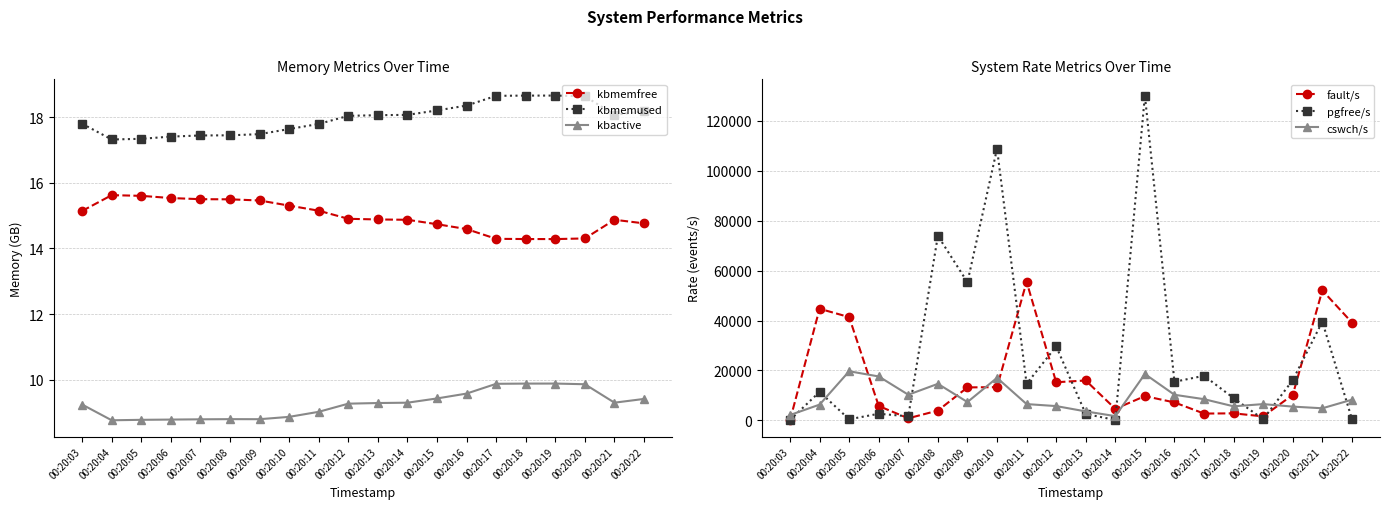

At how many categories does at least one series exceed 127124?

1